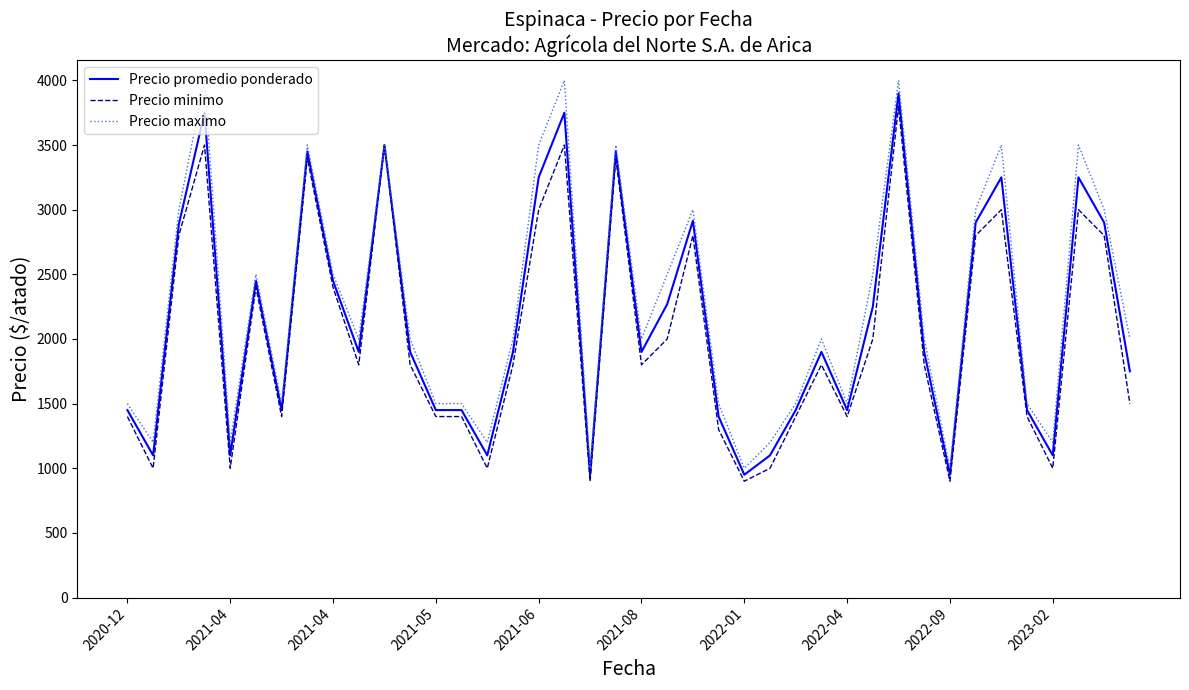

What is the maximum value shown in the chart?

4000